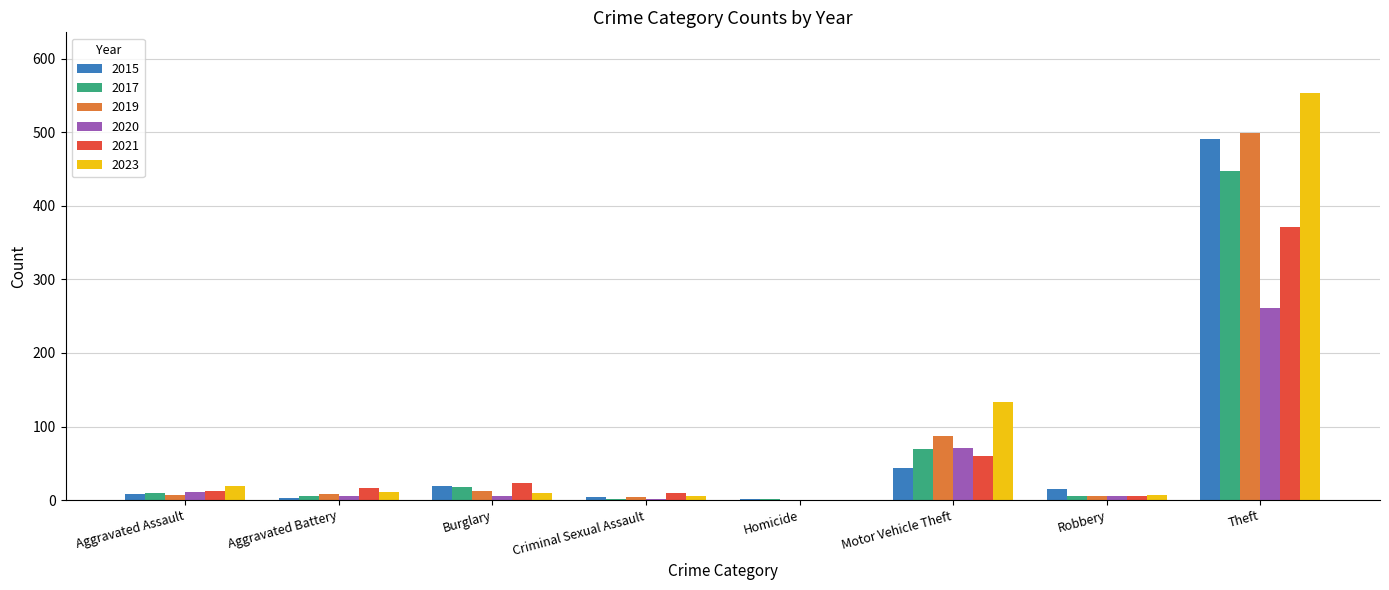

How many groups of bars are there?

8